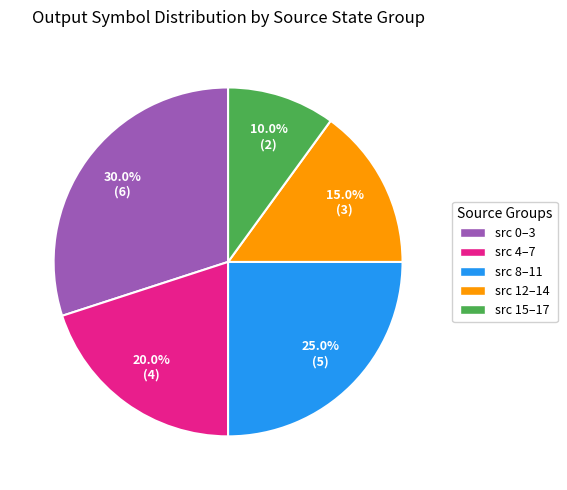

Rank the categories by value from lowest to highest.

src 15–17, src 12–14, src 4–7, src 8–11, src 0–3